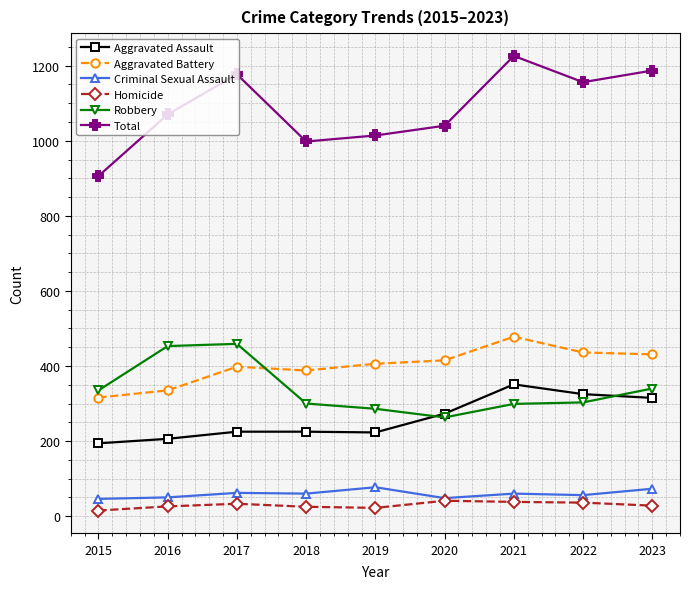

What is the greatest value displayed?

1226